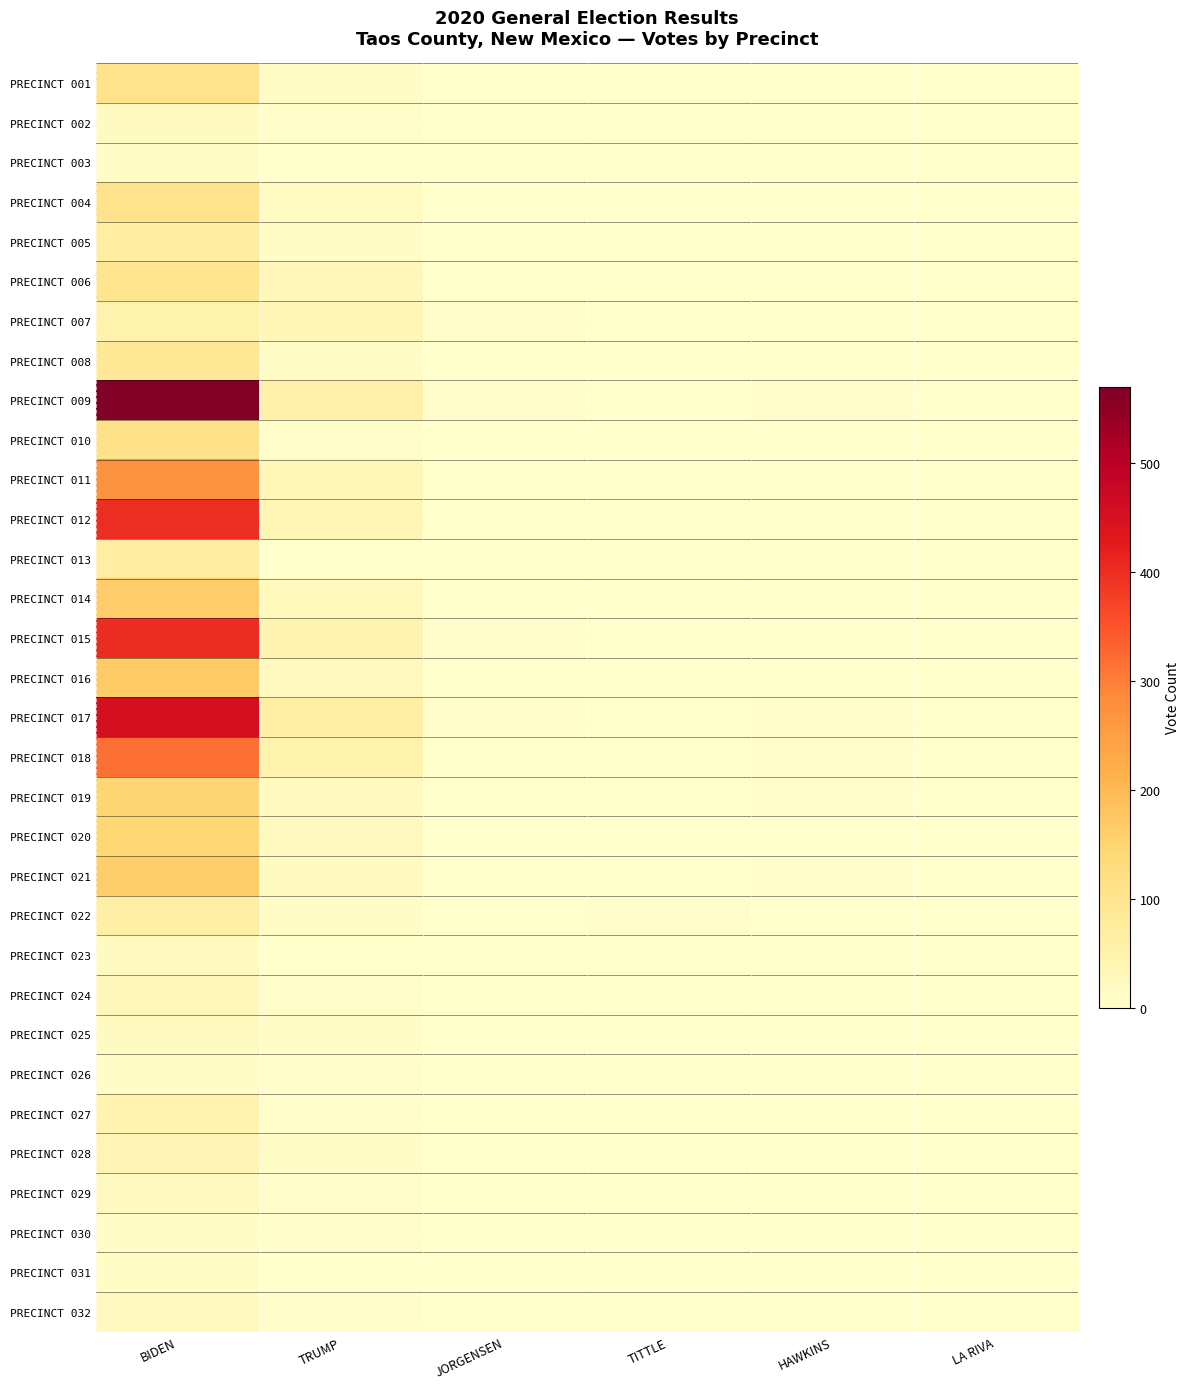

Which series changed the most between TITTLE and LA RIVA?

PRECINCT 022